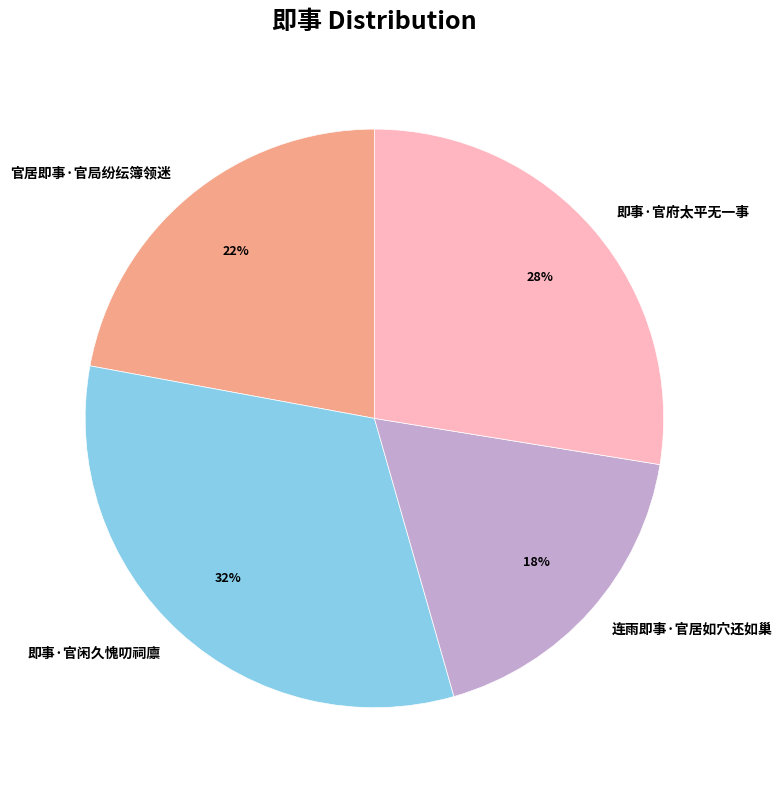

Which has a higher value, 连雨即事·官居如穴还如巢 or 即事·官闲久愧叨祠廪?

即事·官闲久愧叨祠廪